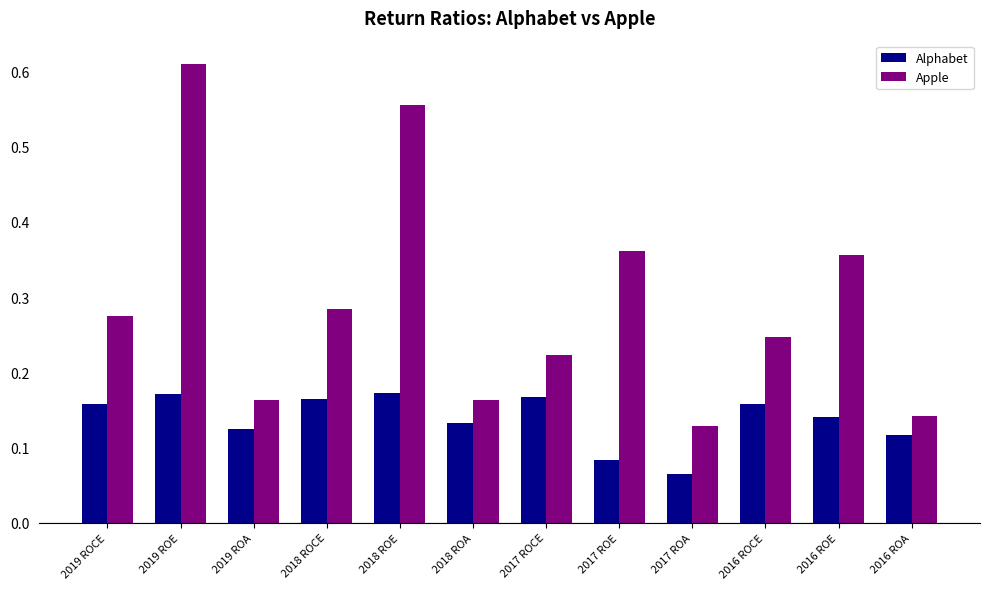

Which series has the widest spread of values?

Apple